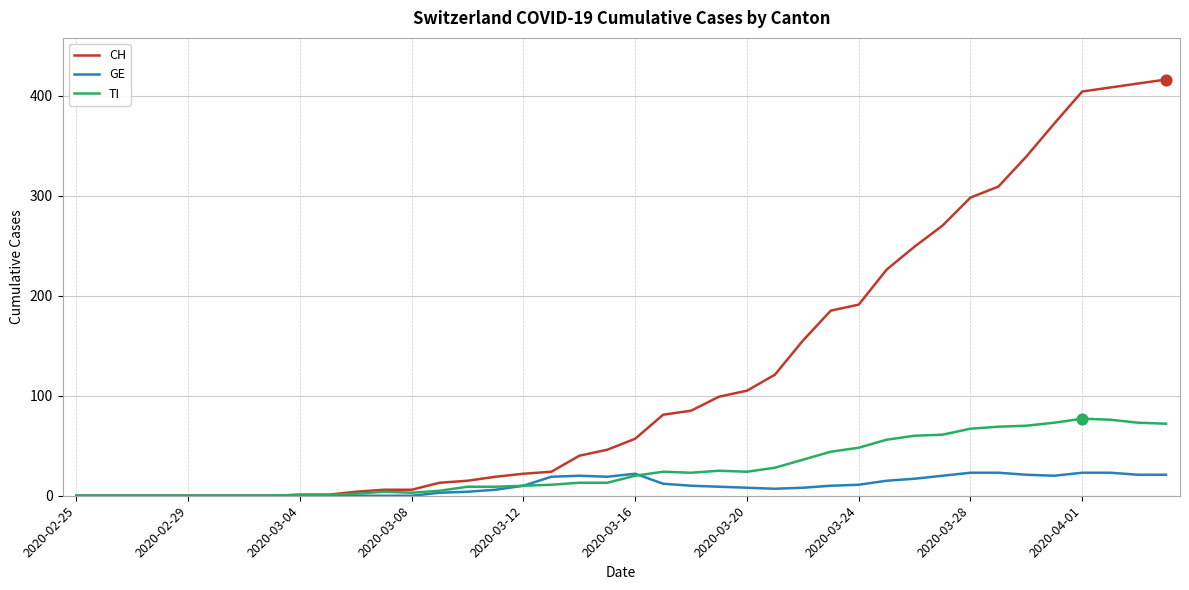

Which series has the widest spread of values?

CH